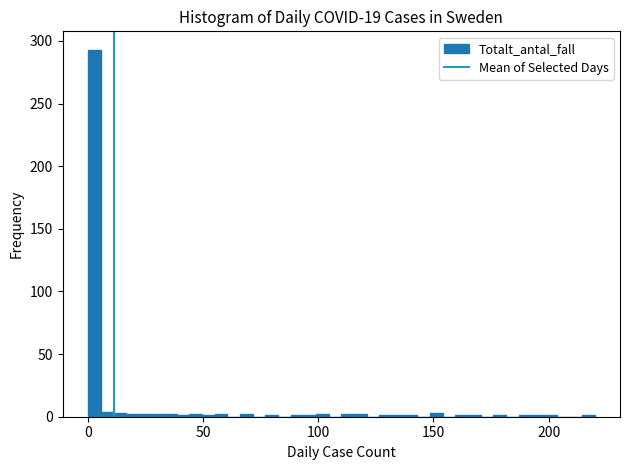

Read against the x-axis, roughly where is the centre of the tallest bar?

5